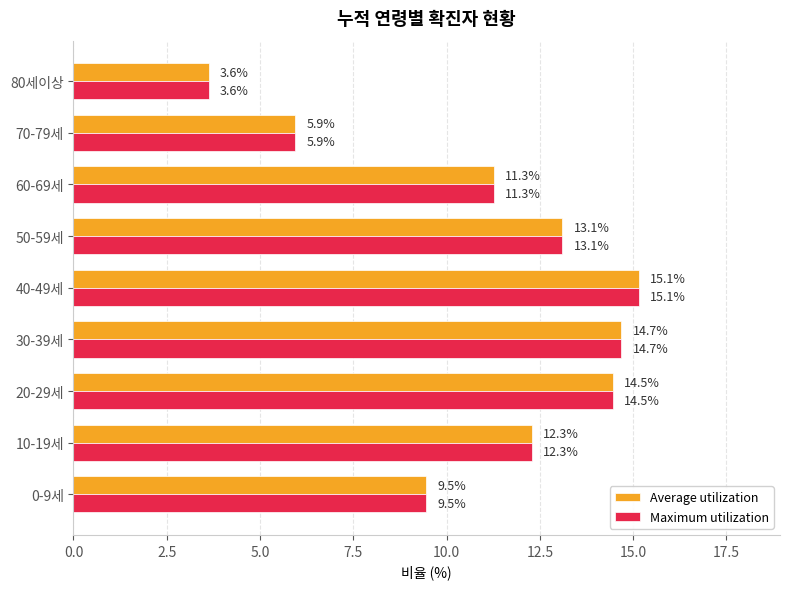

At how many categories does at least one series exceed 13?

4